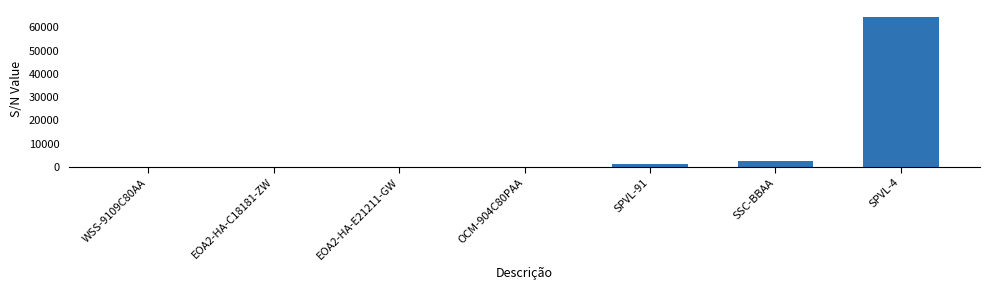

What is the sum of all values?

68357